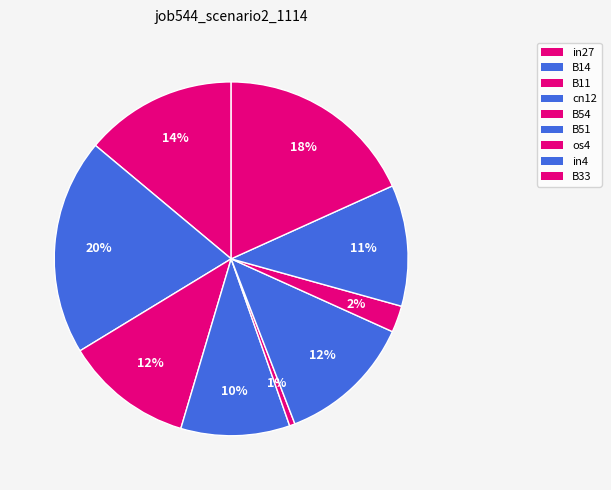

Count the number of slices in the pie.

9